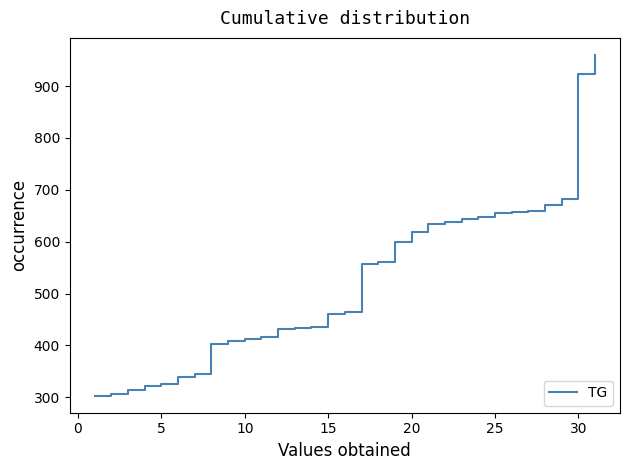

How many categories are shown in the chart?

31